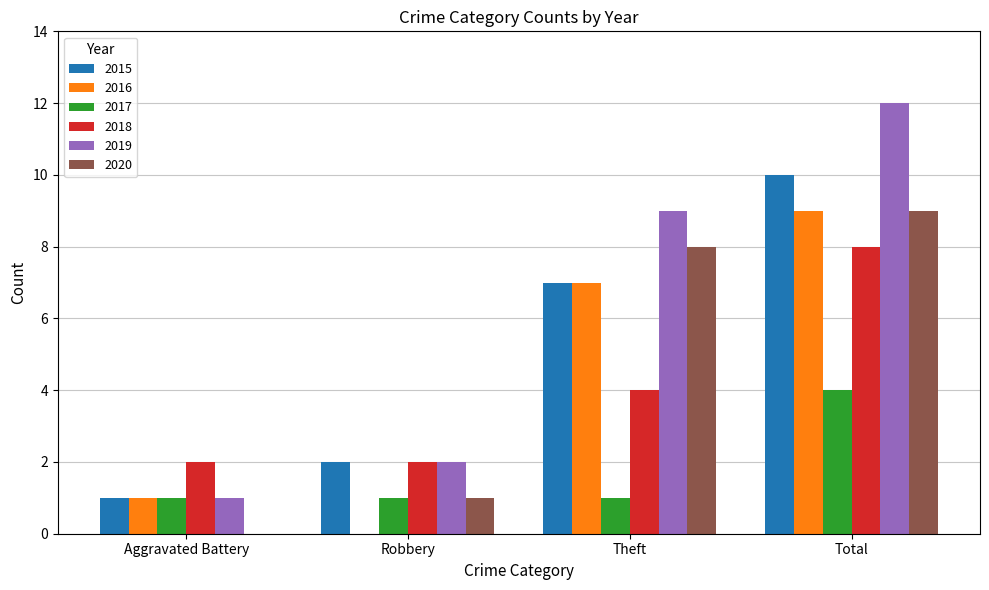

Is the value of 2015 at Total greater than the value of 2016 at Robbery?

Yes